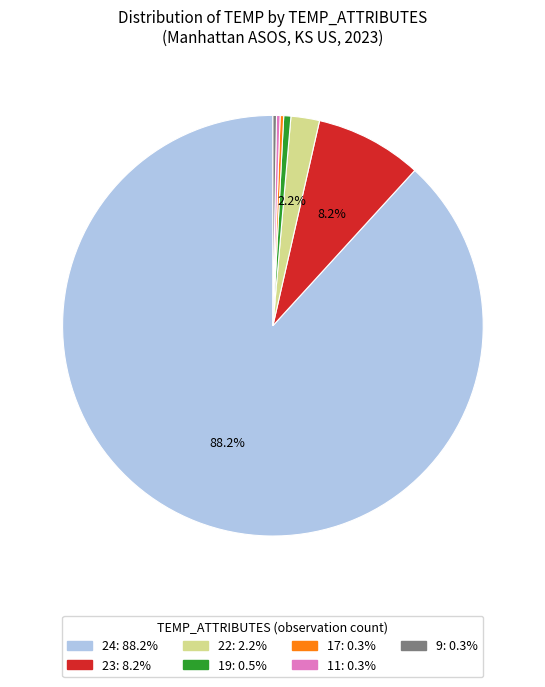

Does 24 represent more than half of the total?

Yes